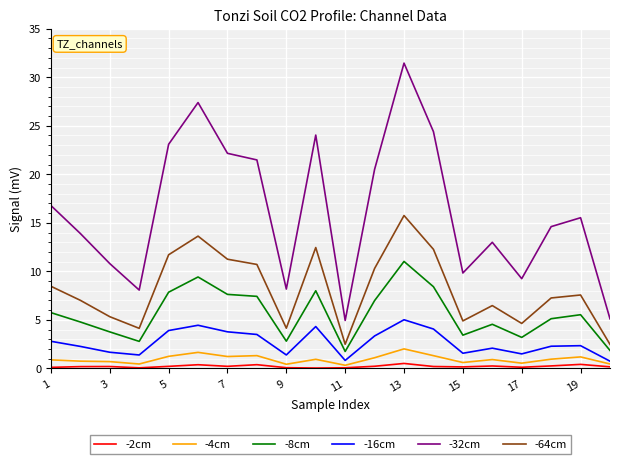

True or false: -8cm and -16cm cross at least once.

False